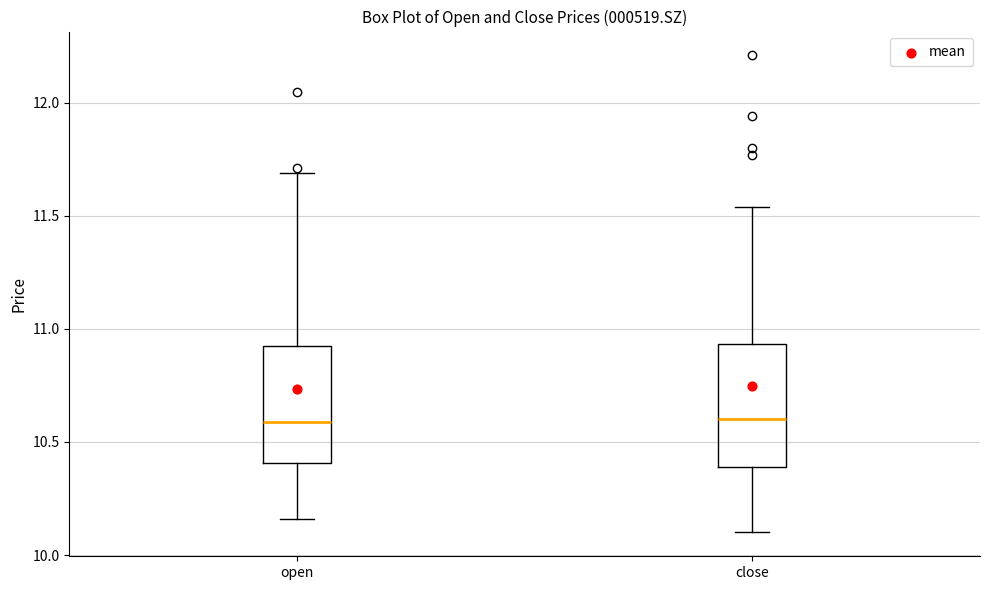

Where does the median line of the box for close sit on the y-axis? The values are not printed on the chart, so give them approximately, as read against the axis.

10.60